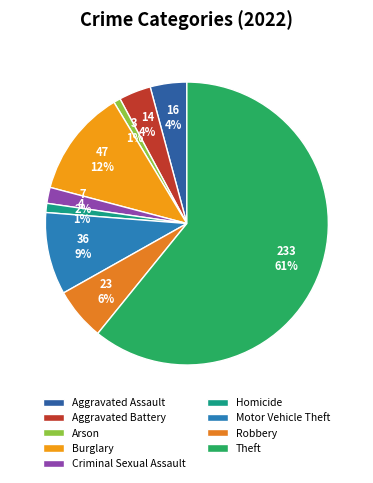

Is the sum of Arson and Burglary greater than half?

No